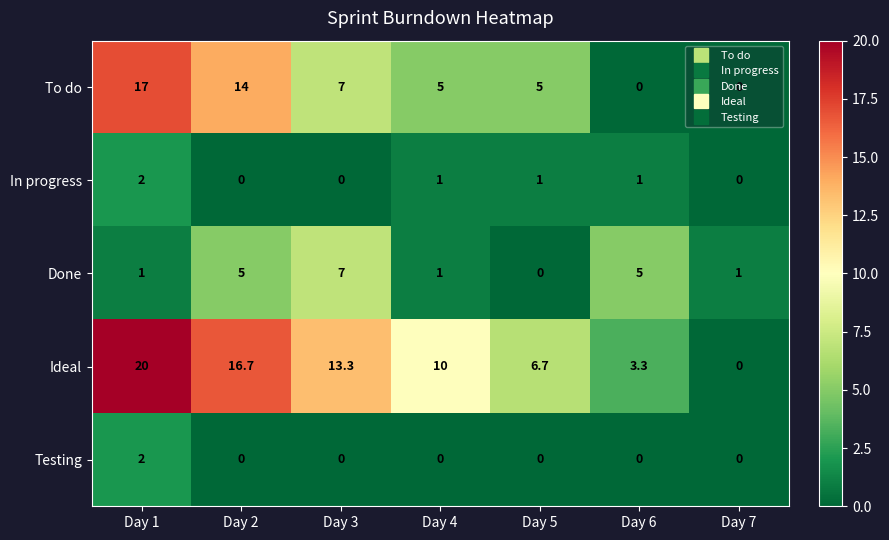

Which series changed the most between Day 4 and Day 5?

Ideal